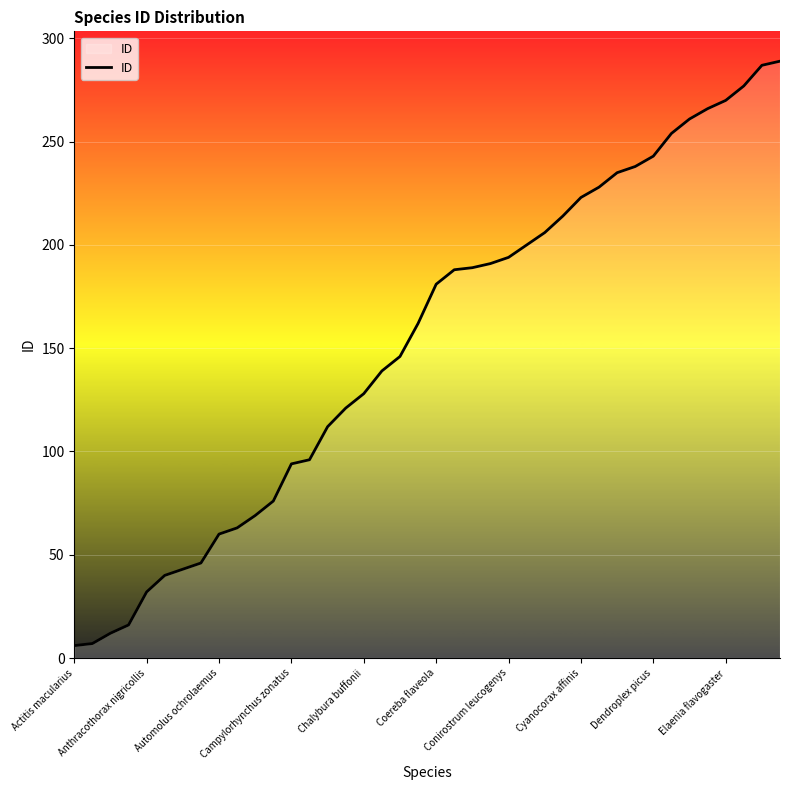

Does the chart display data point markers on the line(s)?

No